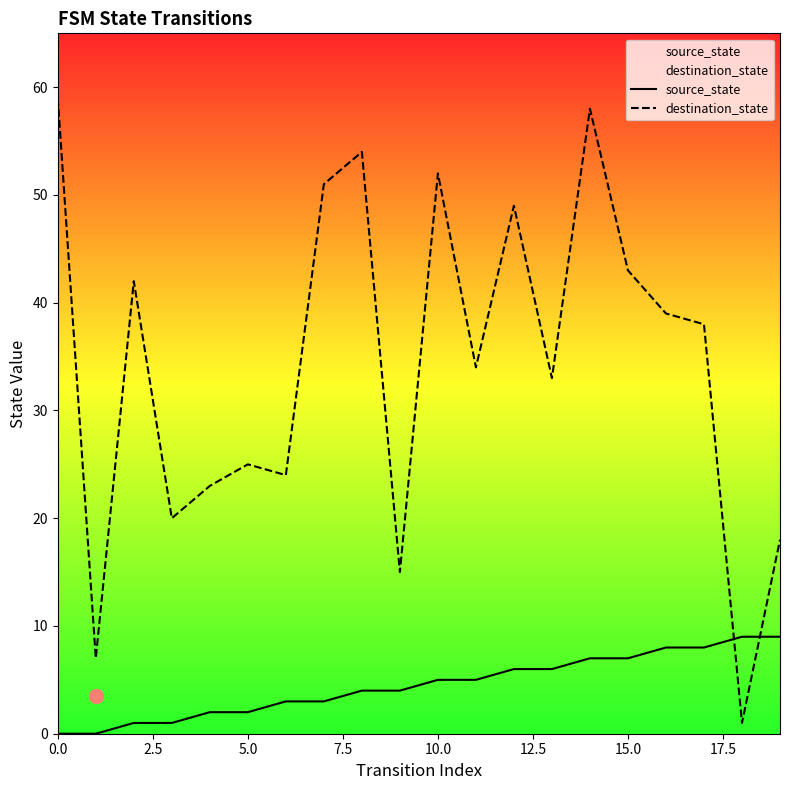

At 15.0, list the series in order from largest to smallest.

destination_state, source_state